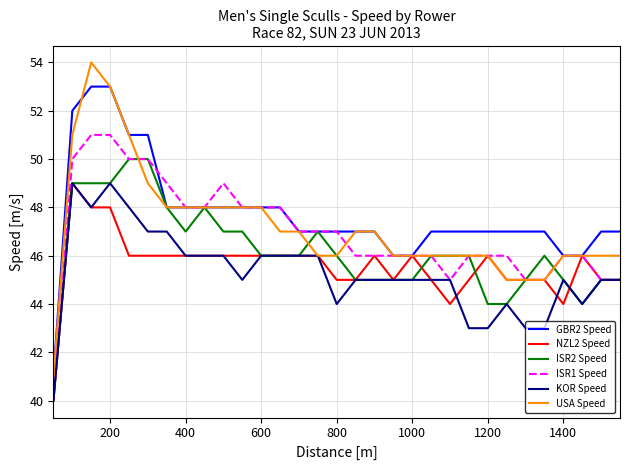

Reading left to right, what are all the values shown in this chart?

GBR2 Speed: 41	52	53	53	51	51	48	48	48	48	48	48	48	47	47	47	47	47	46	46	47	47	47	47	47	47	47	46	46	47	47
NZL2 Speed: 40	49	48	48	46	46	46	46	46	46	46	46	46	46	46	45	45	46	45	46	45	44	45	46	45	45	45	44	46	45	45
ISR2 Speed: 40	49	49	49	50	50	48	47	48	47	47	46	46	46	47	46	45	45	45	45	46	46	46	44	44	45	46	45	44	45	45
ISR1 Speed: 40	50	51	51	50	50	49	48	48	49	48	48	48	47	47	47	46	46	46	46	46	45	46	46	46	45	45	46	46	45	45
KOR Speed: 40	49	48	49	48	47	47	46	46	46	45	46	46	46	46	44	45	45	45	45	45	45	43	43	44	43	43	45	44	45	45
USA Speed: 41	51	54	53	51	49	48	48	48	48	48	48	47	47	46	46	47	47	46	46	46	46	46	46	45	45	45	46	46	46	46